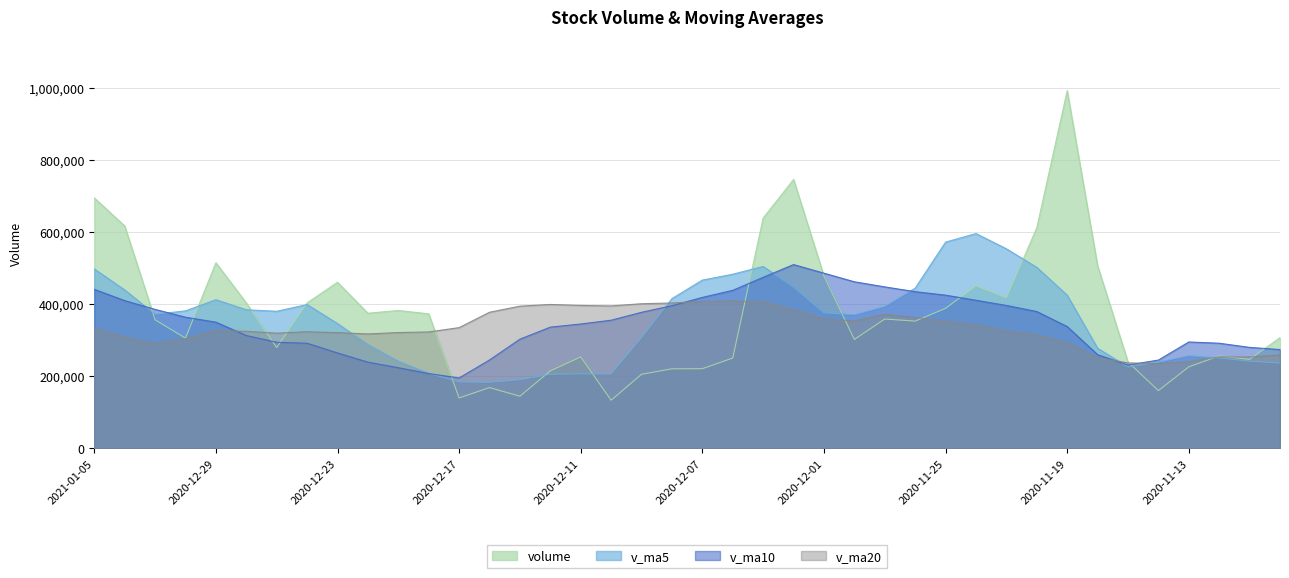

Between 2020-12-28 and 2020-11-26, which series saw the biggest shift?

v_ma10